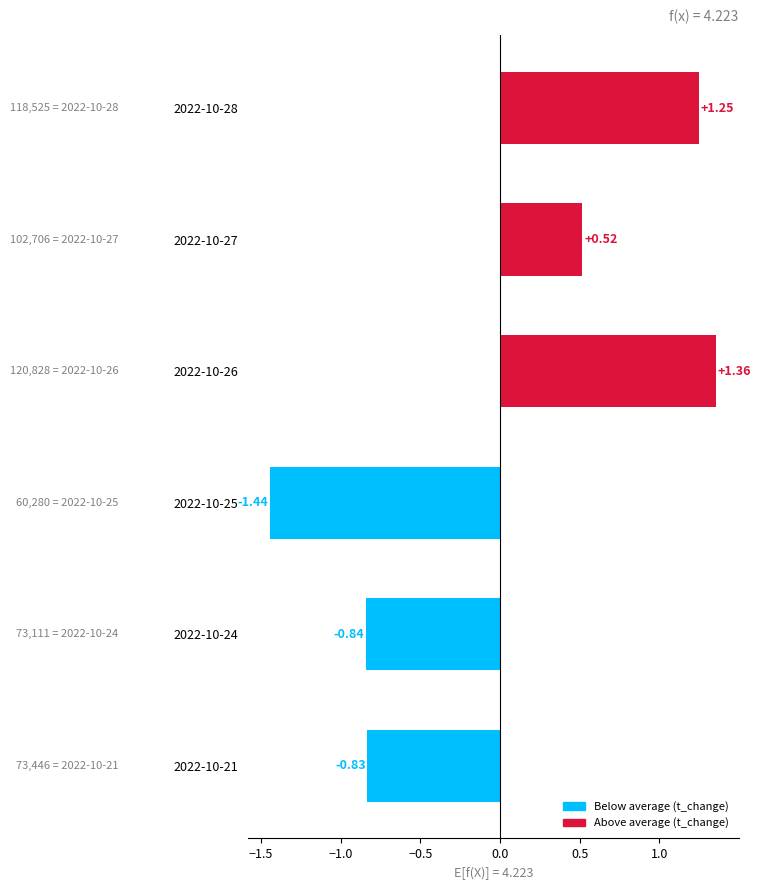

List the labels in order of value, smallest first.

2022-10-25, 2022-10-24, 2022-10-21, 2022-10-27, 2022-10-28, 2022-10-26